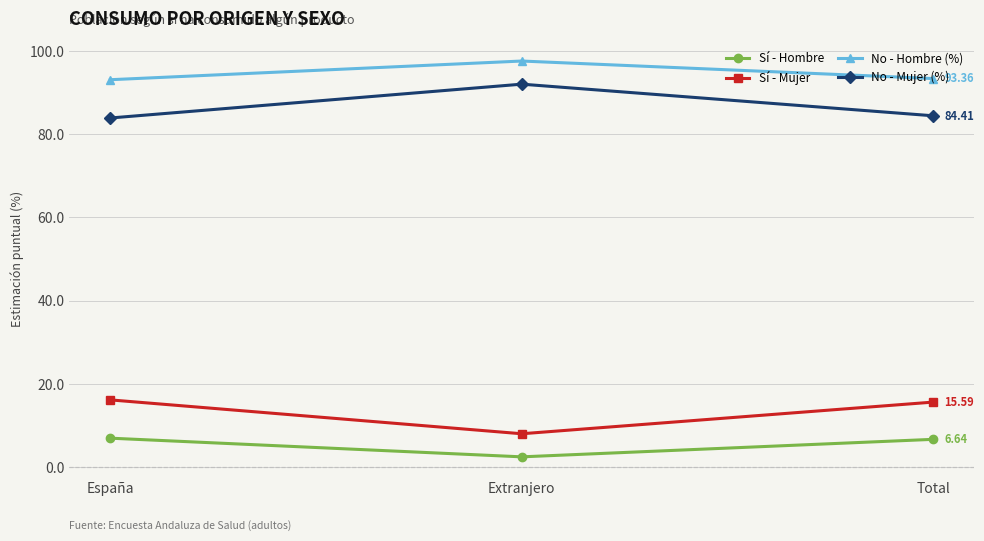

Count the number of data series in this chart.

4